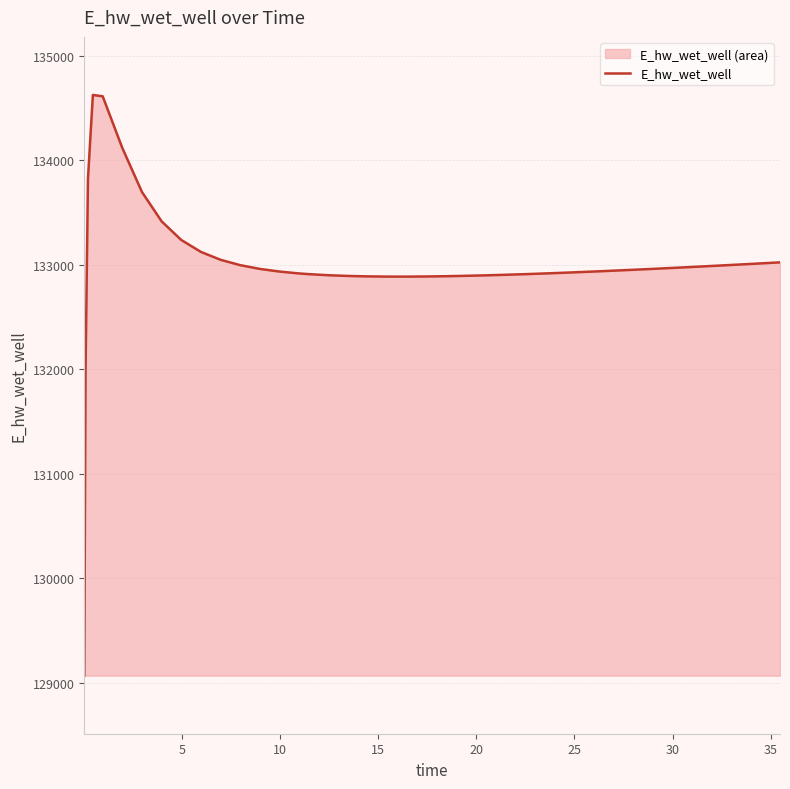

What is the sum of all values?

5319932.4